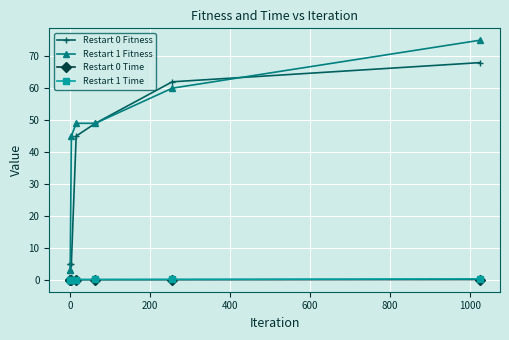

True or false: Restart 0 Fitness has more than 1 points higher than both neighbors.

False